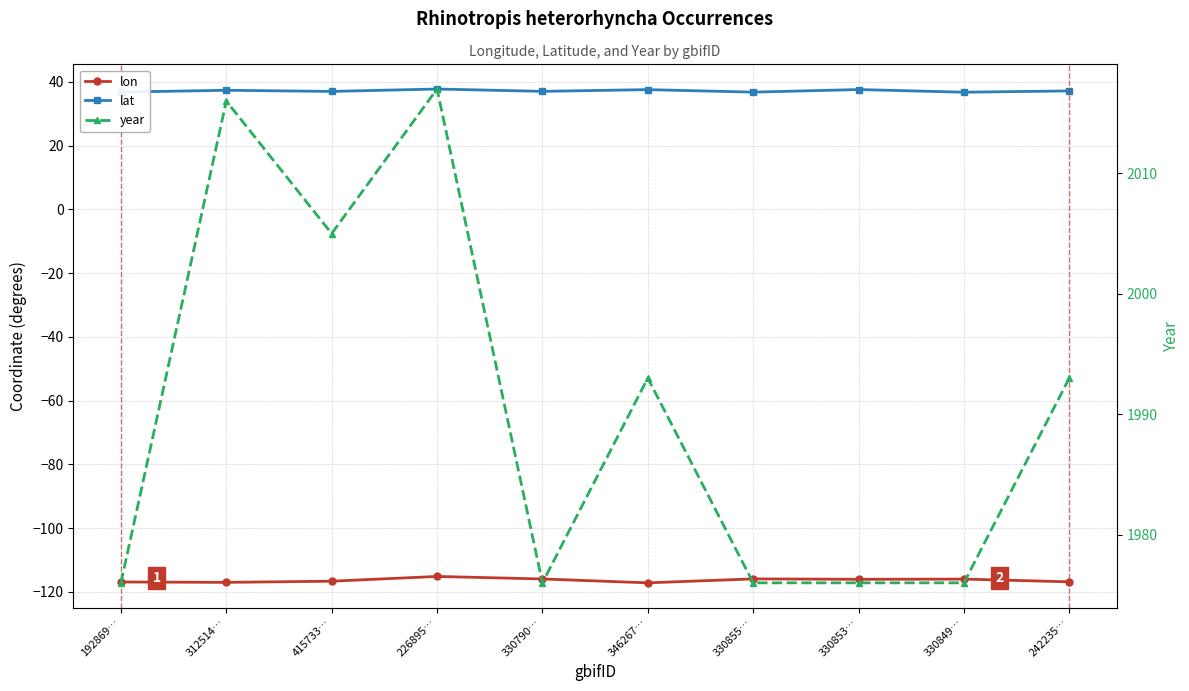

Between 312514… and 346267…, which series saw the biggest shift?

year